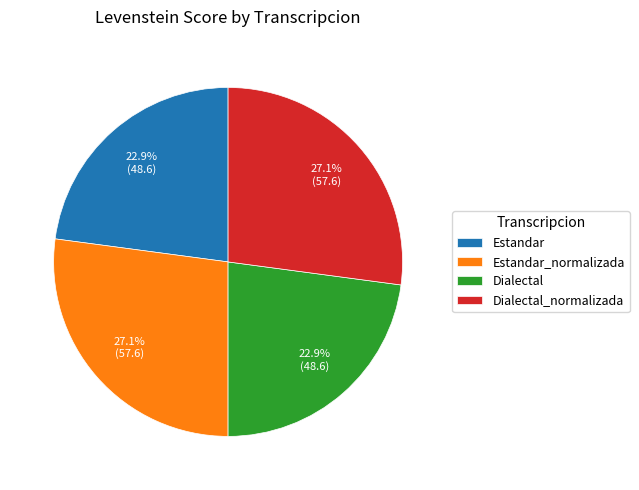

Which has a higher value, Estandar or Estandar_normalizada?

Estandar_normalizada